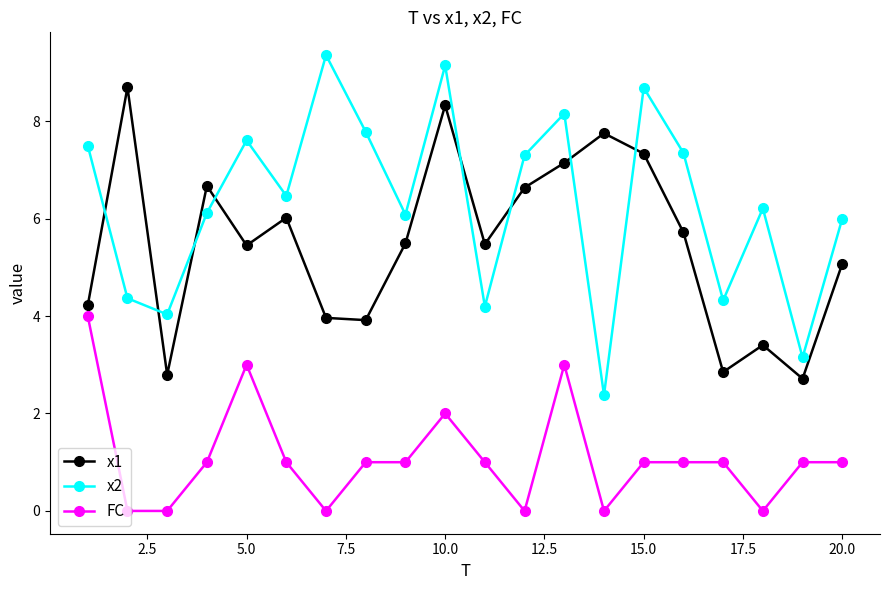

Which series has the widest spread of values?

x2